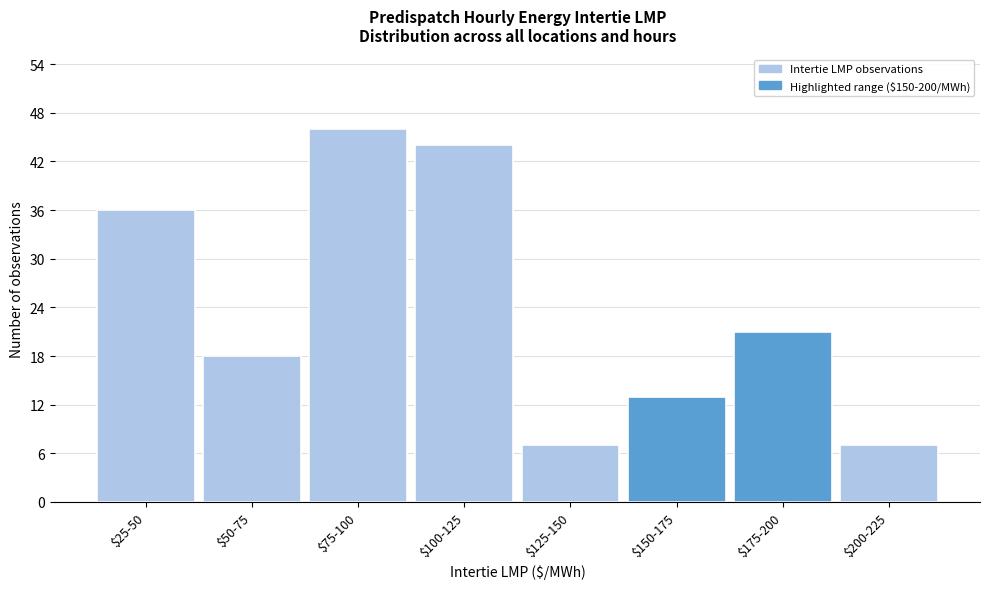

Reading left to right, transcribe all the data shown in this chart.

36	18	46	44	7	13	21	7